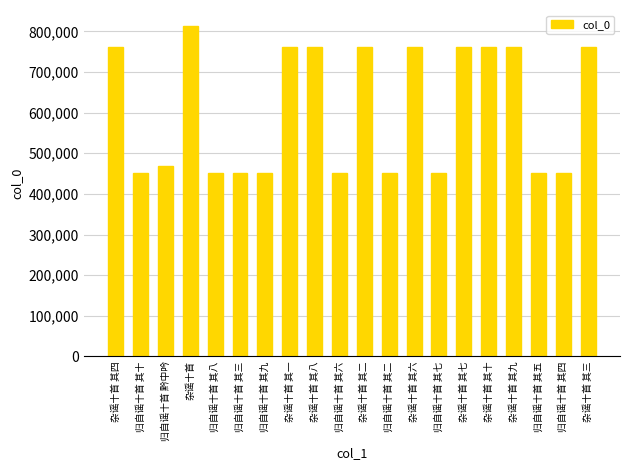

Are the bars grouped side by side (vs. stacked)?

No